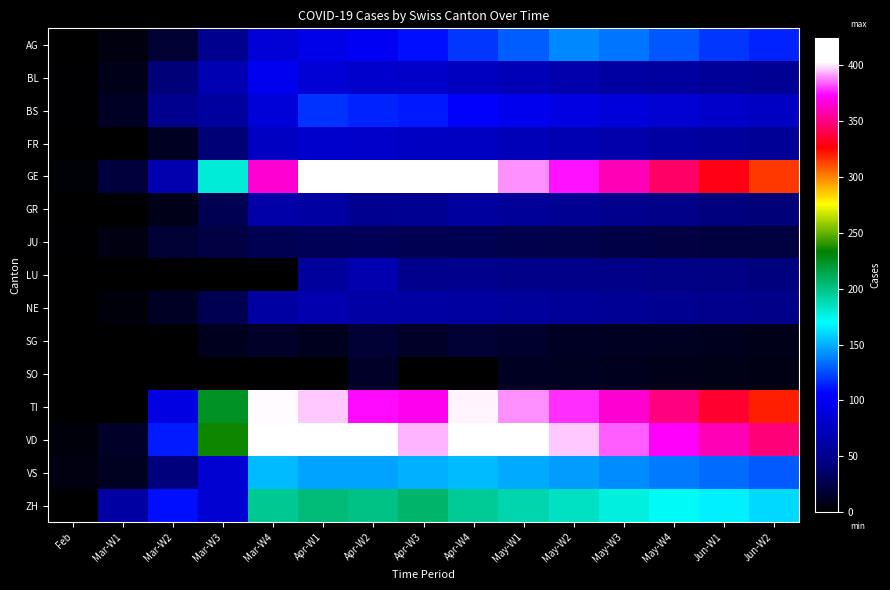

What is the difference between the ZH values at Mar-W1 and Apr-W1?

143.0